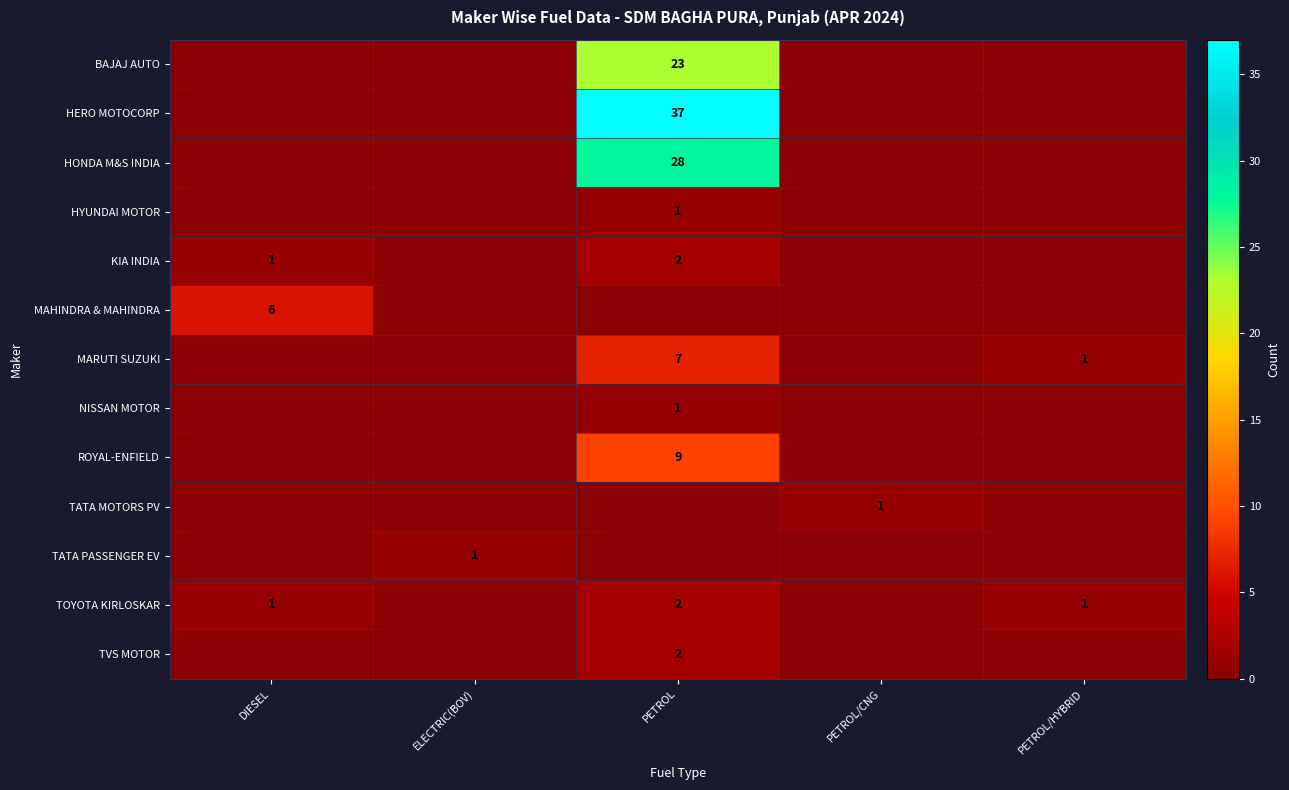

Is it true that MAHINDRA & MAHINDRA equals 6 at DIESEL?

True